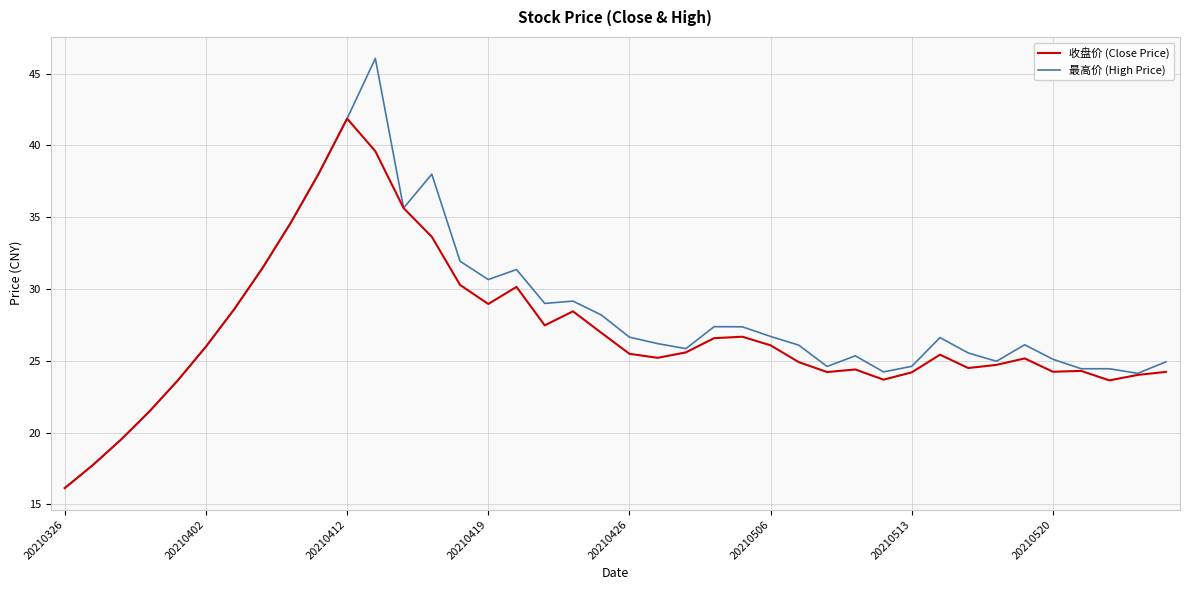

What is the minimum value for 最高价 (High Price)?

16.1